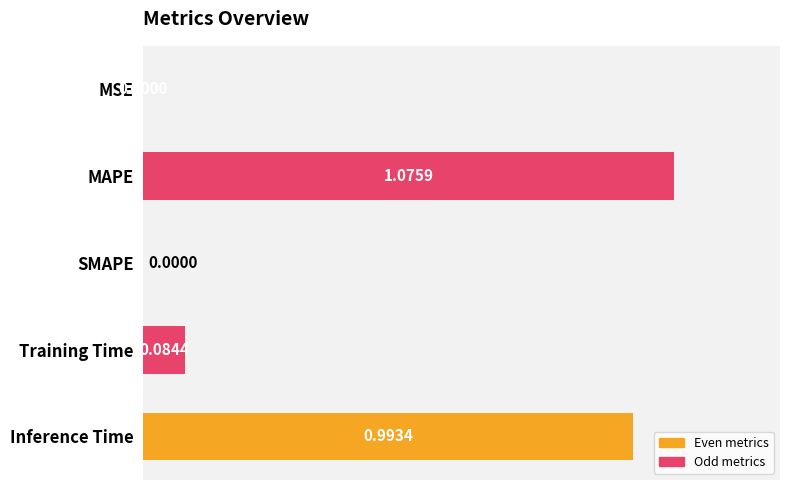

What is the sum of the values at MAPE and Inference Time?

2.1